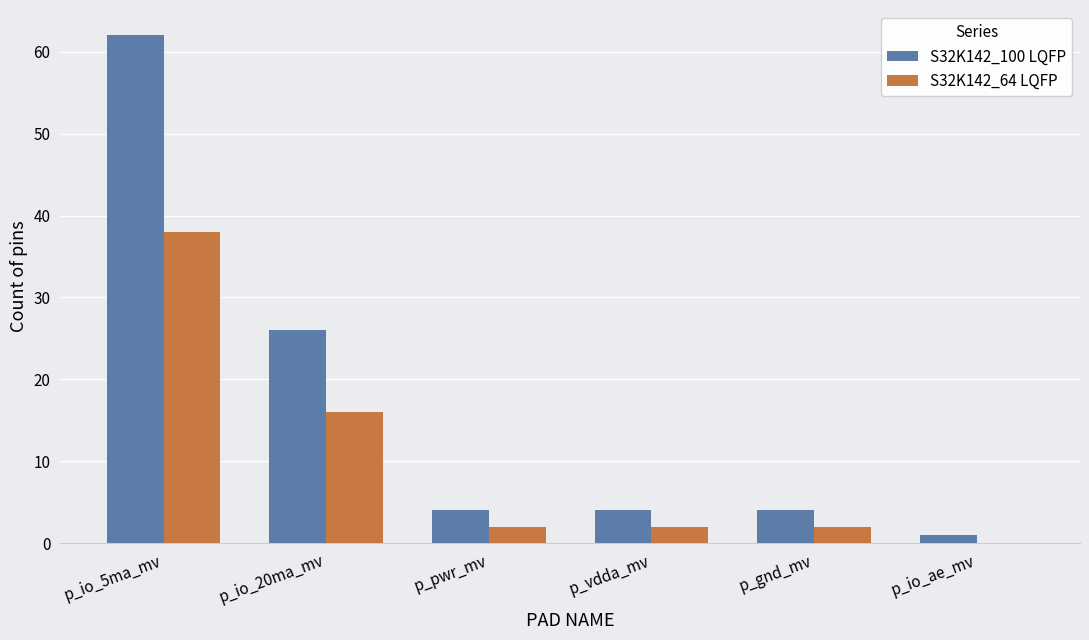

Between p_io_5ma_mv and p_io_20ma_mv, which series saw the biggest shift?

S32K142_100 LQFP